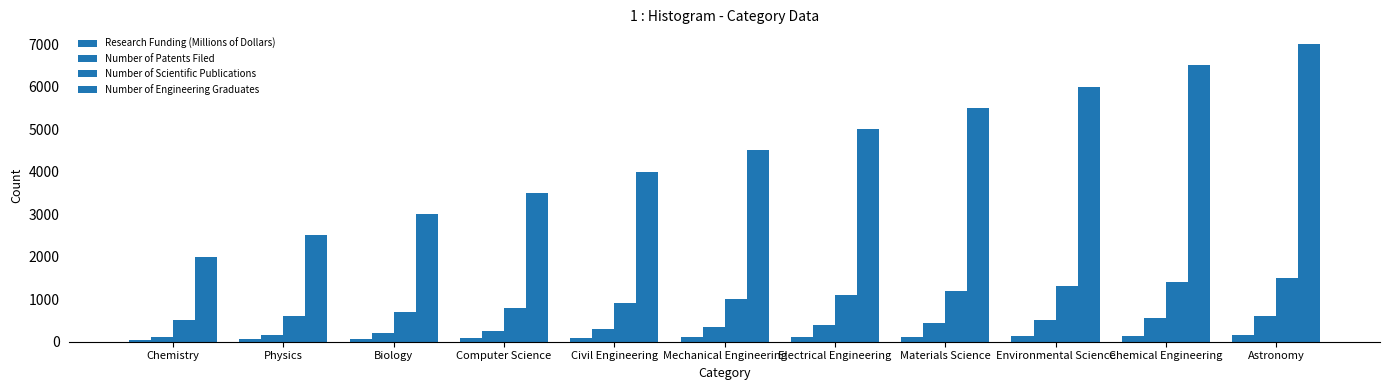

What is the label of the 4th bar from the right?

Materials Science